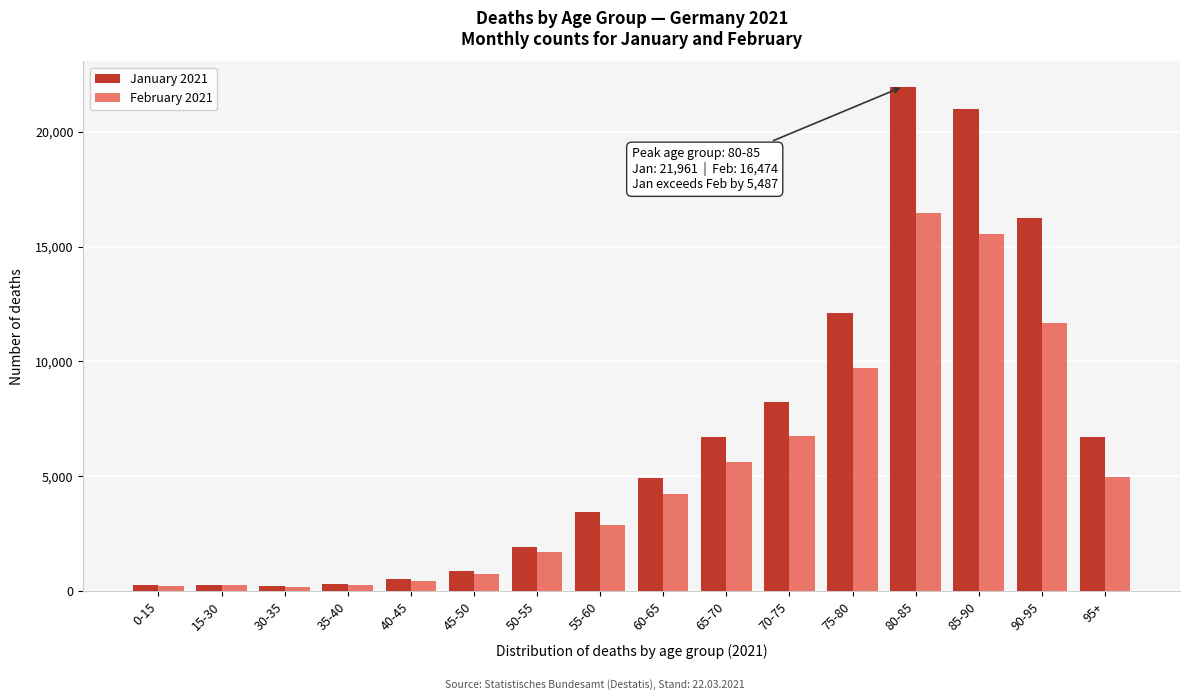

What is the greatest value displayed?

21961